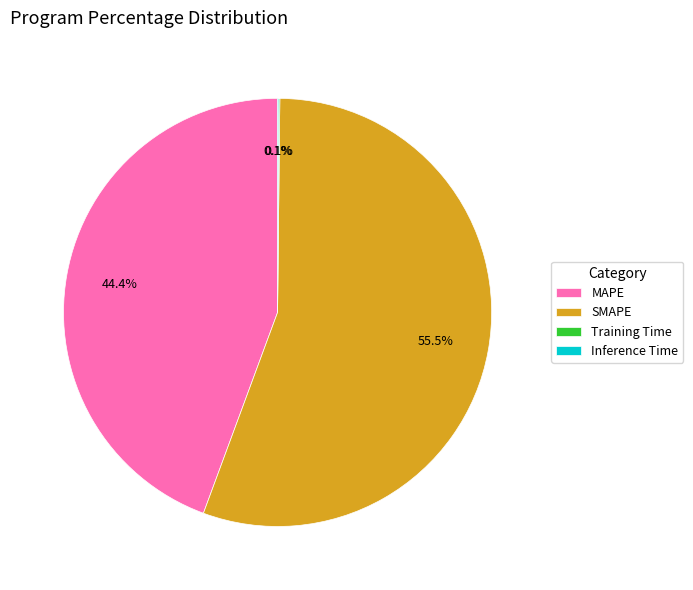

How much of the chart is everything except MAPE?

55.6%